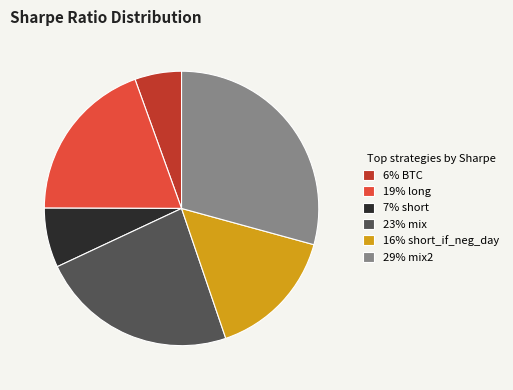

Rank the categories by value from highest to lowest.

29% mix2, 23% mix, 19% long, 16% short_if_neg_day, 7% short, 6% BTC